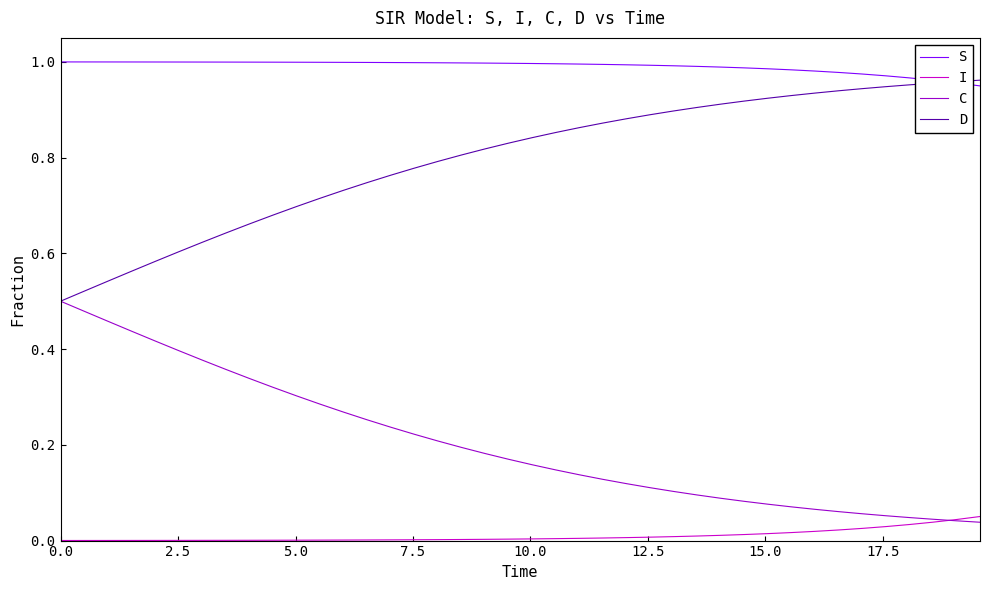

Which series has the largest total across all categories?

S